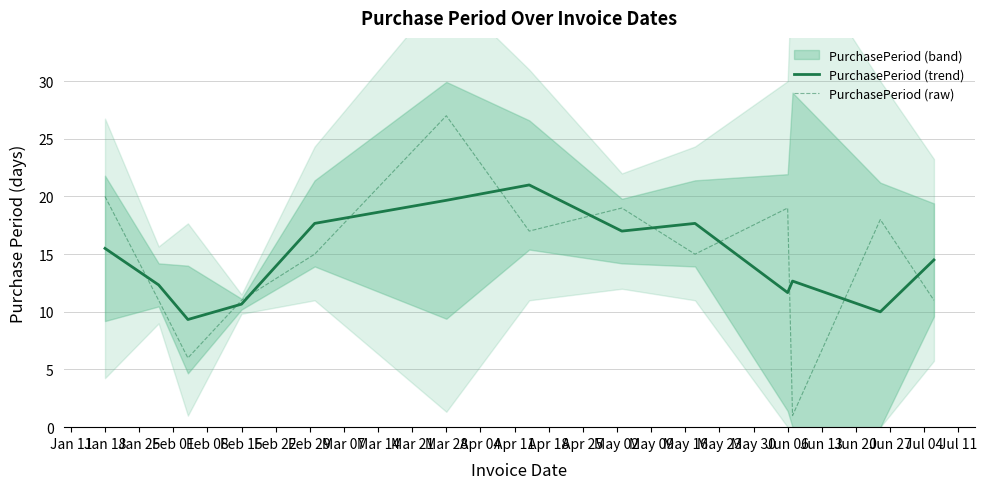

How many categories are shown in the chart?

13